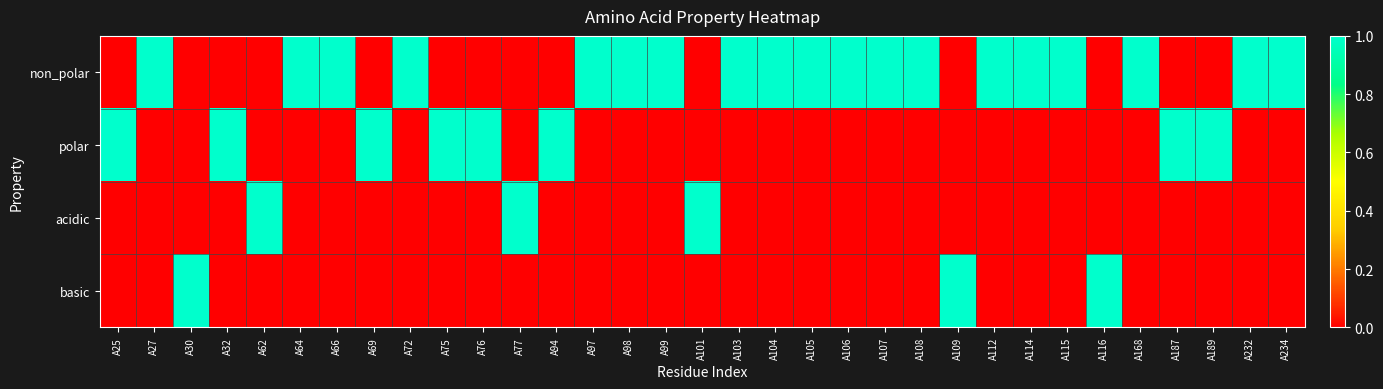

What is the total value across all series at A69?

1